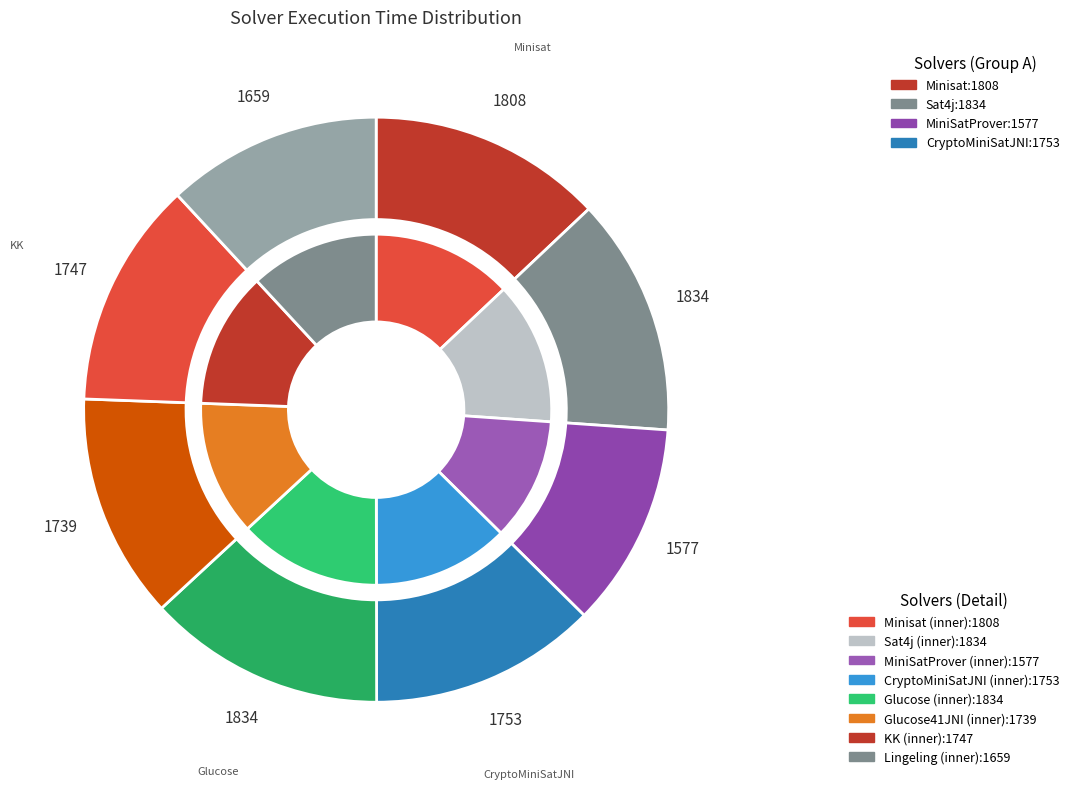

Which slice is the smallest?

MiniSatProver